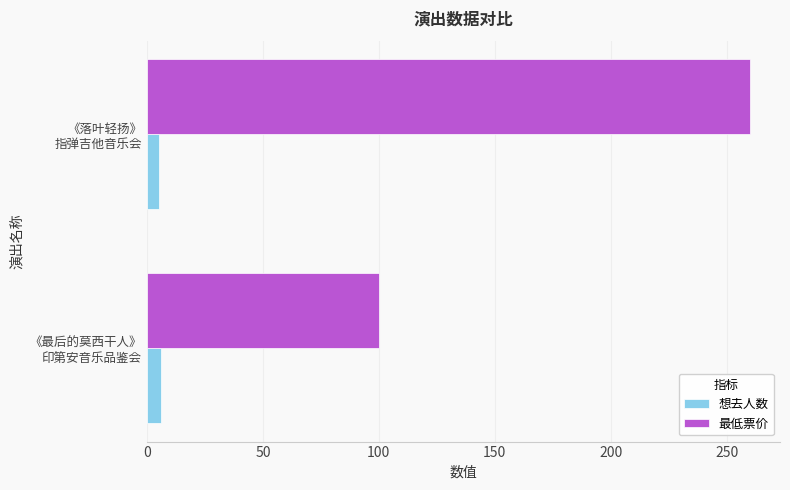

Which series has the largest total across all categories?

最低票价